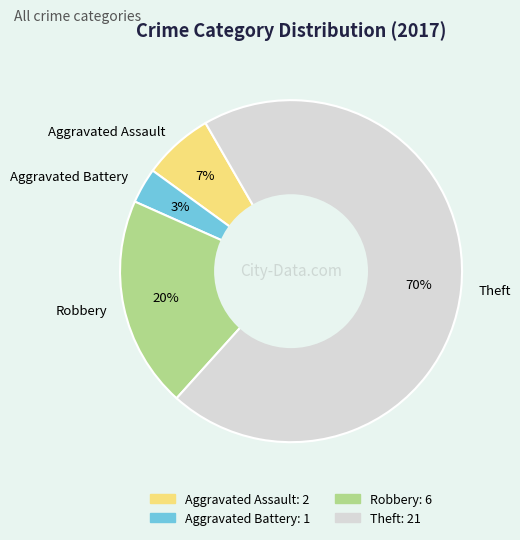

How many slices are in this pie chart?

4